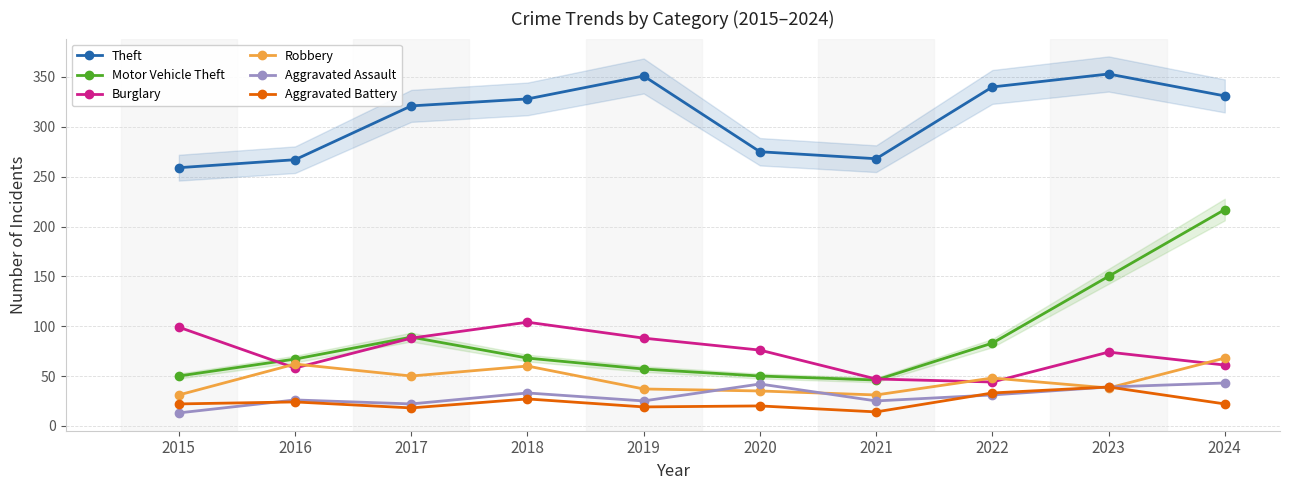

At 2019, list the series in order from largest to smallest.

Theft, Burglary, Motor Vehicle Theft, Robbery, Aggravated Assault, Aggravated Battery